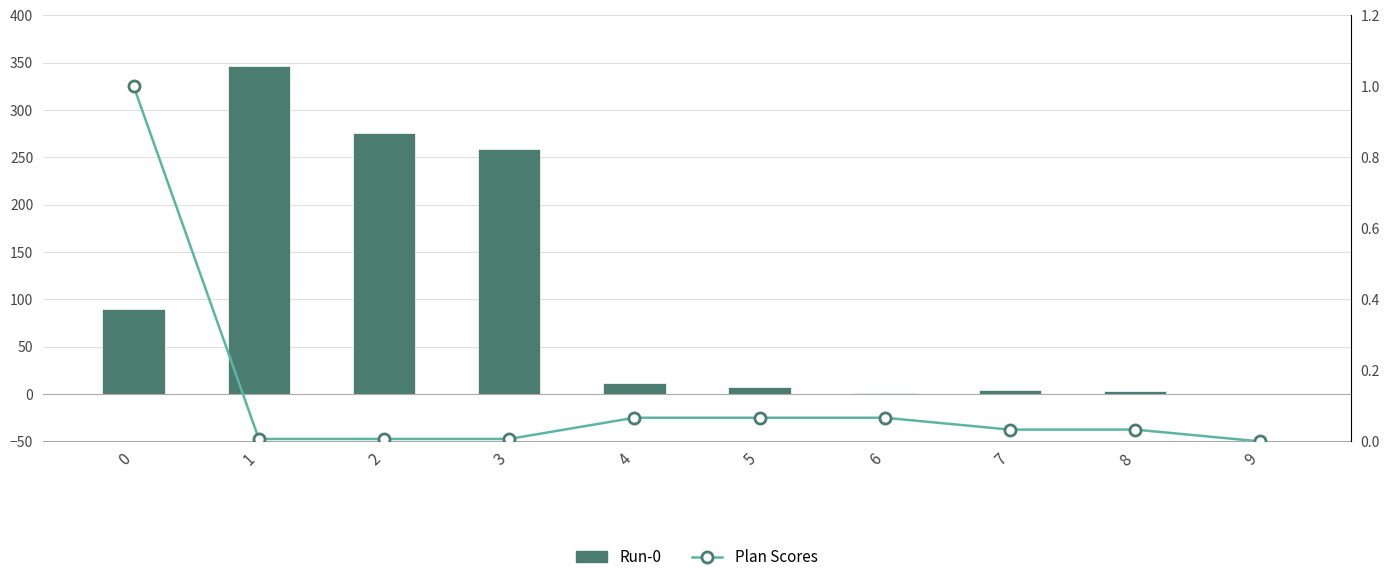

Which series has the largest total across all categories?

Run-0